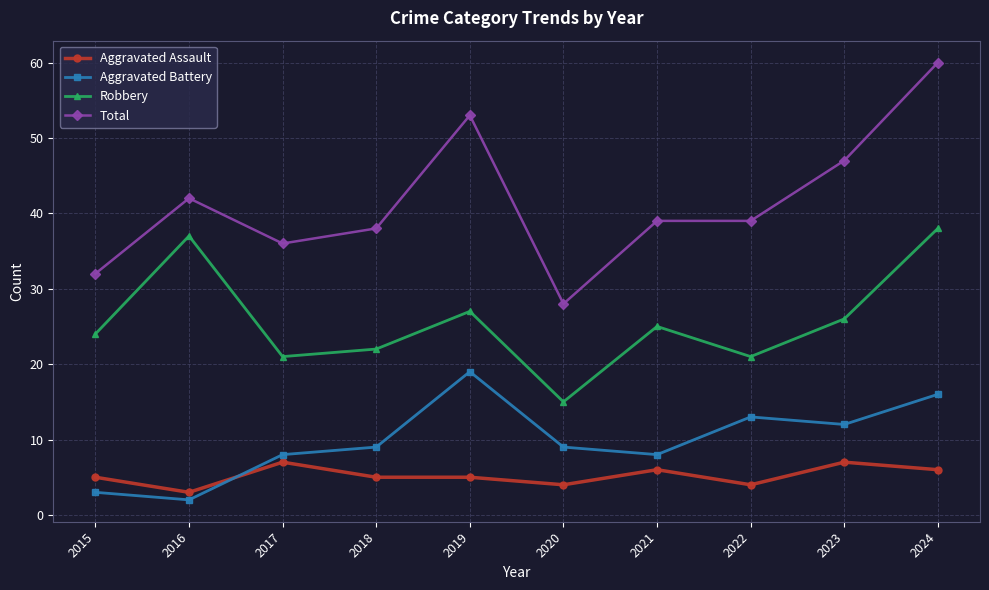

List the series in order of their peak value, highest first.

Total, Robbery, Aggravated Battery, Aggravated Assault